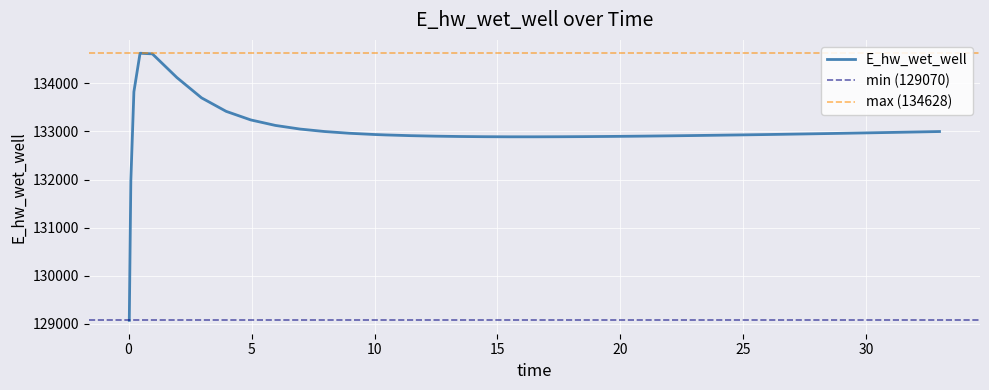

What position from the right is 24.96875?

10